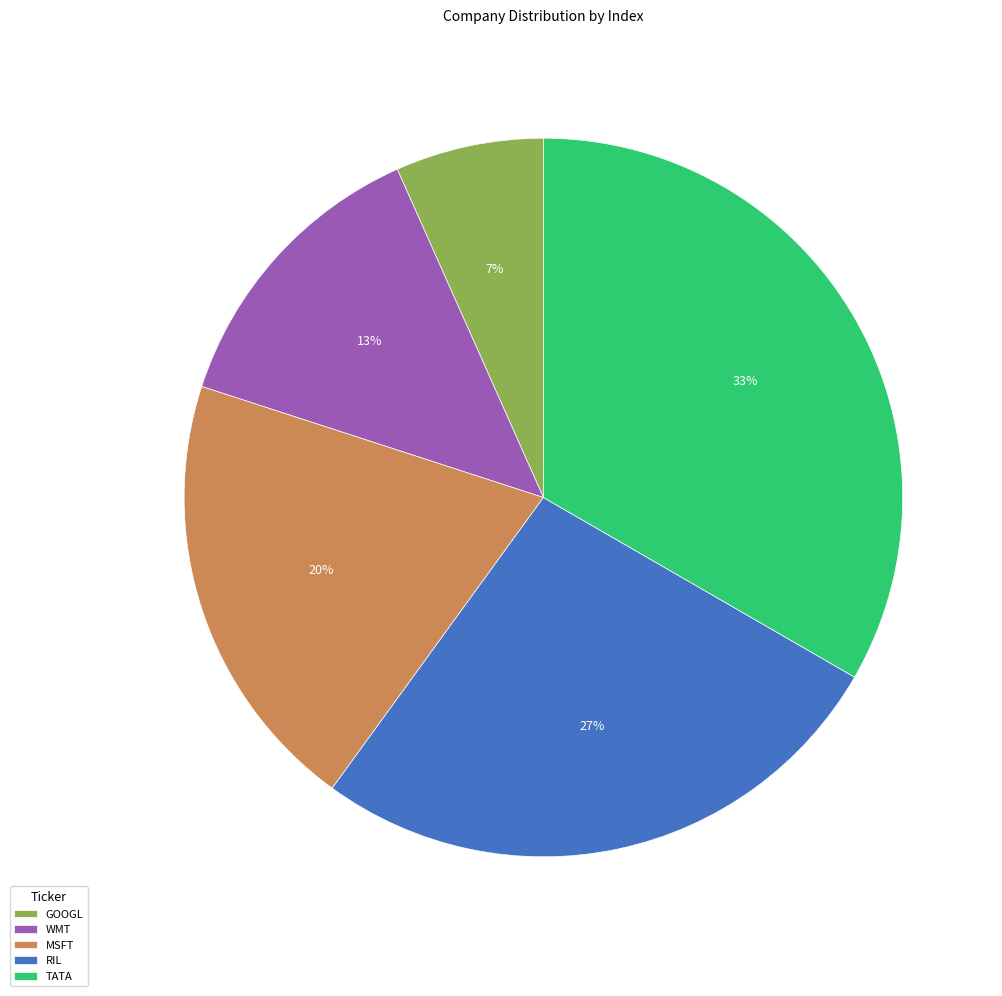

To the nearest percent, what is the average slice percentage?

20%